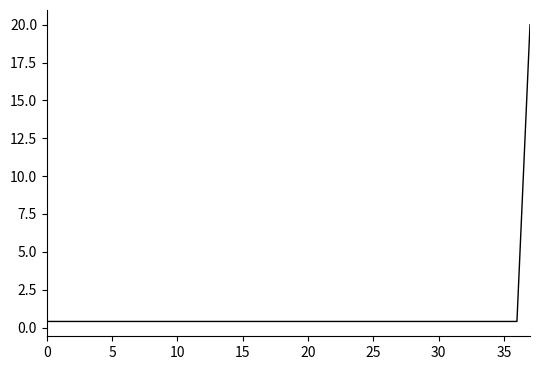

How many lines are shown in the chart?

1